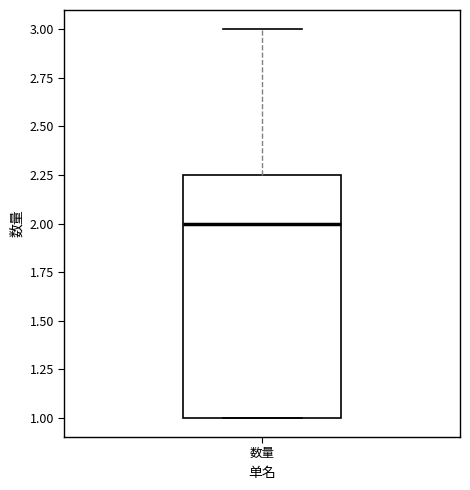

Read this box plot against the y-axis: the position of the median line, the range covered by the box, and the ends of both whiskers. The values are not printed on the chart, so give them approximately, as read against the axis.

median 2.00, box 1.00 to 2.25, whiskers 1.00 to 3.00